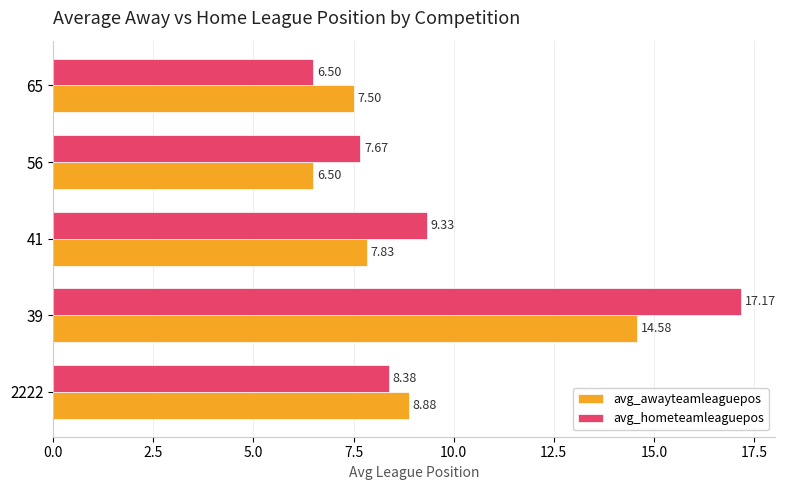

How many distinct data groups are displayed?

2